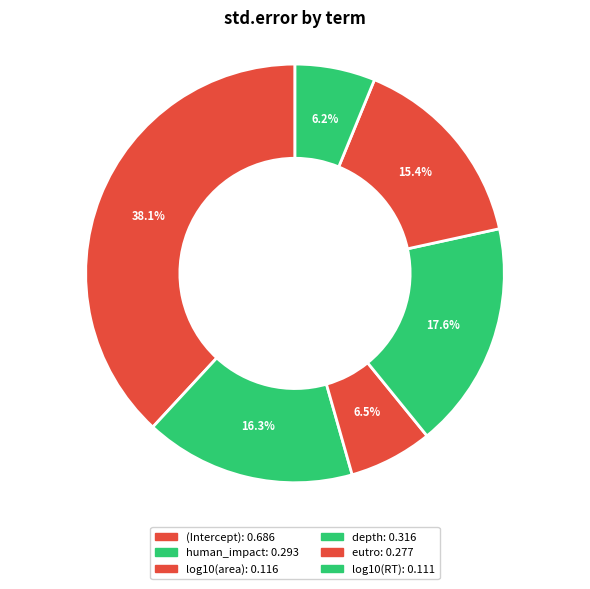

How many segments does this pie chart have?

6